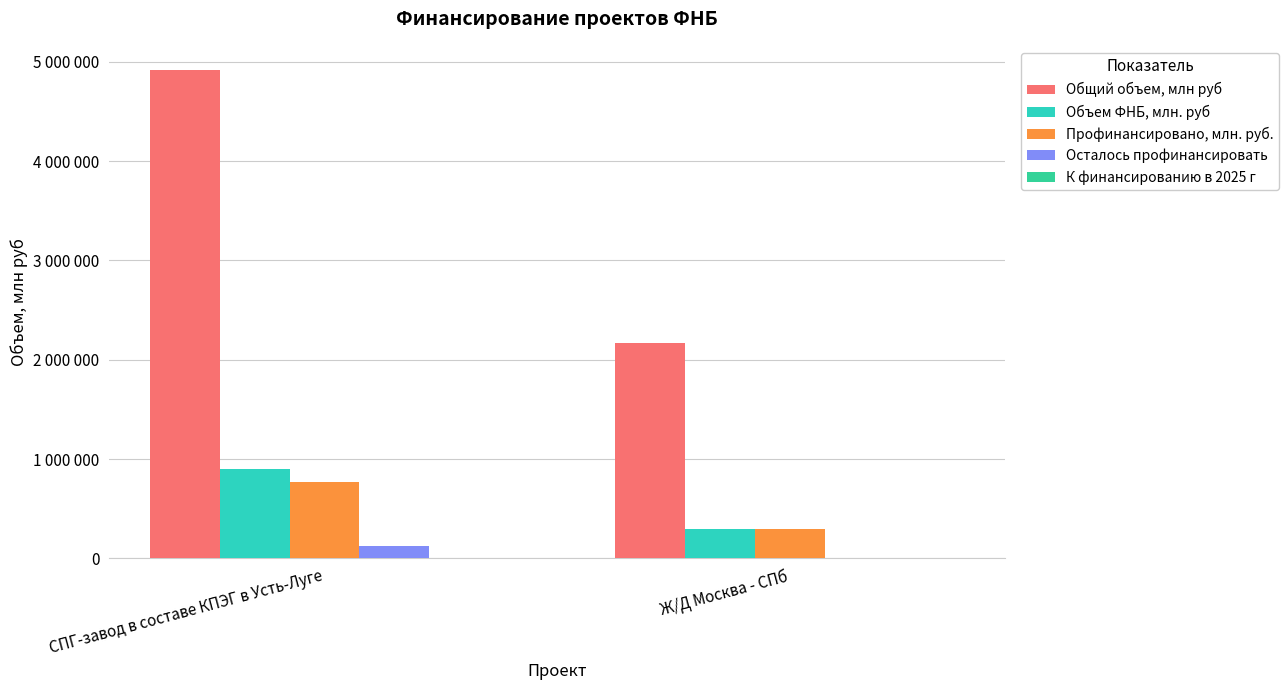

Are the bars horizontal?

No